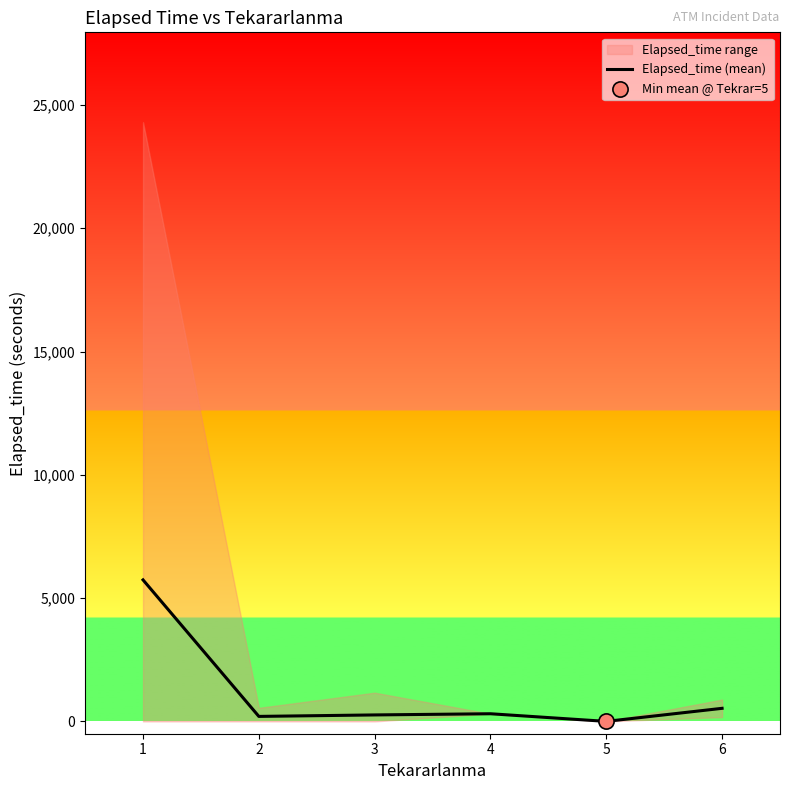

What is the change in value from 3 to 6?

+267.9